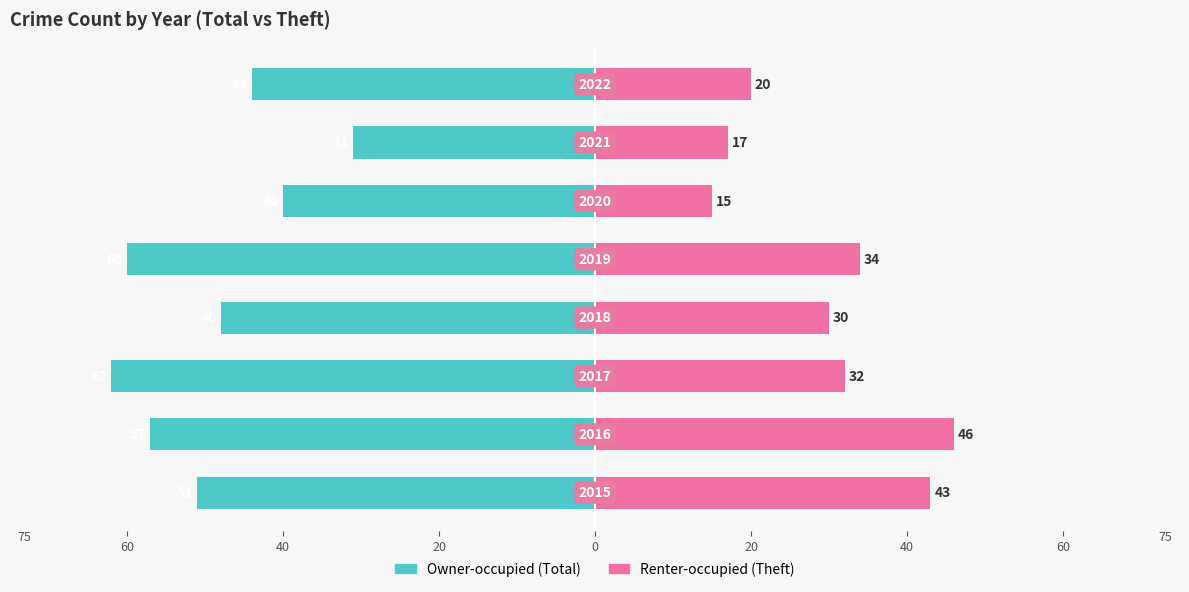

Reading left to right, list all the values displayed in this chart.

Owner-occupied: -51	-57	-62	-48	-60	-40	-31	-44
Renter-occupied: 43	46	32	30	34	15	17	20